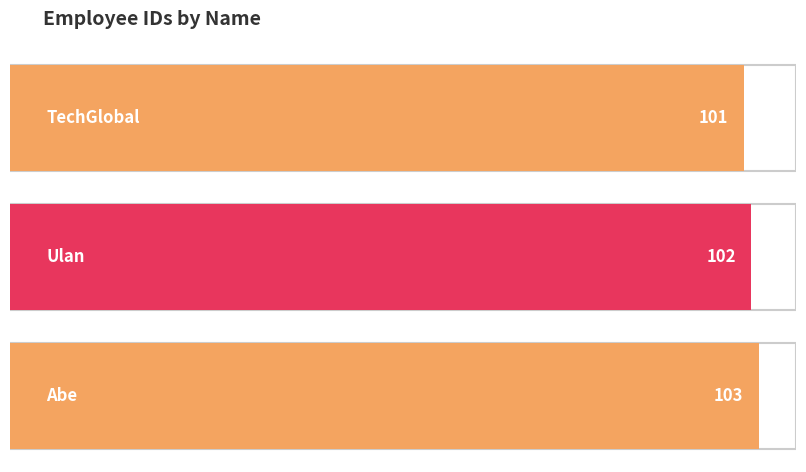

Are the bars grouped side by side (vs. stacked)?

No